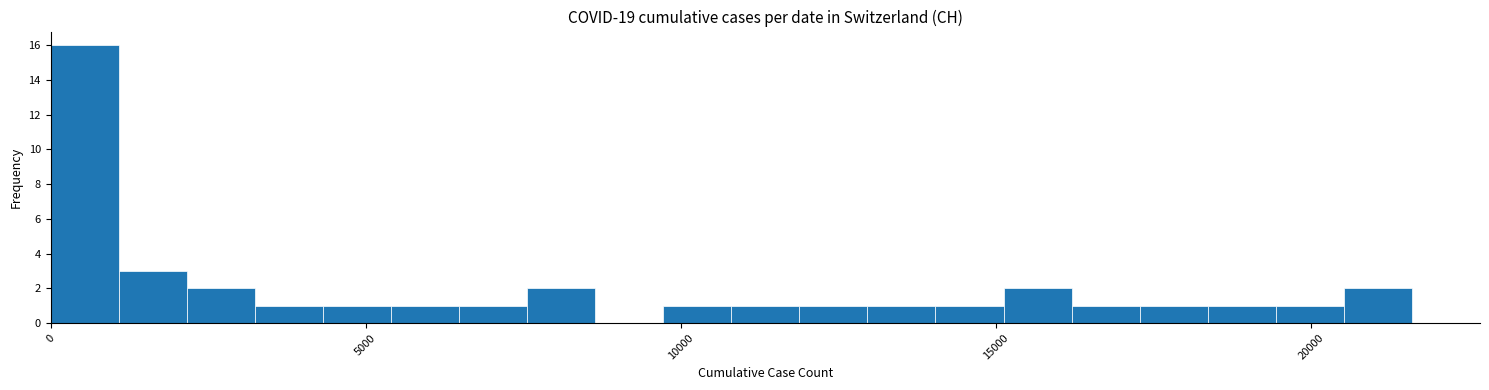

Read against the x-axis, roughly where is the centre of the tallest bar?

500